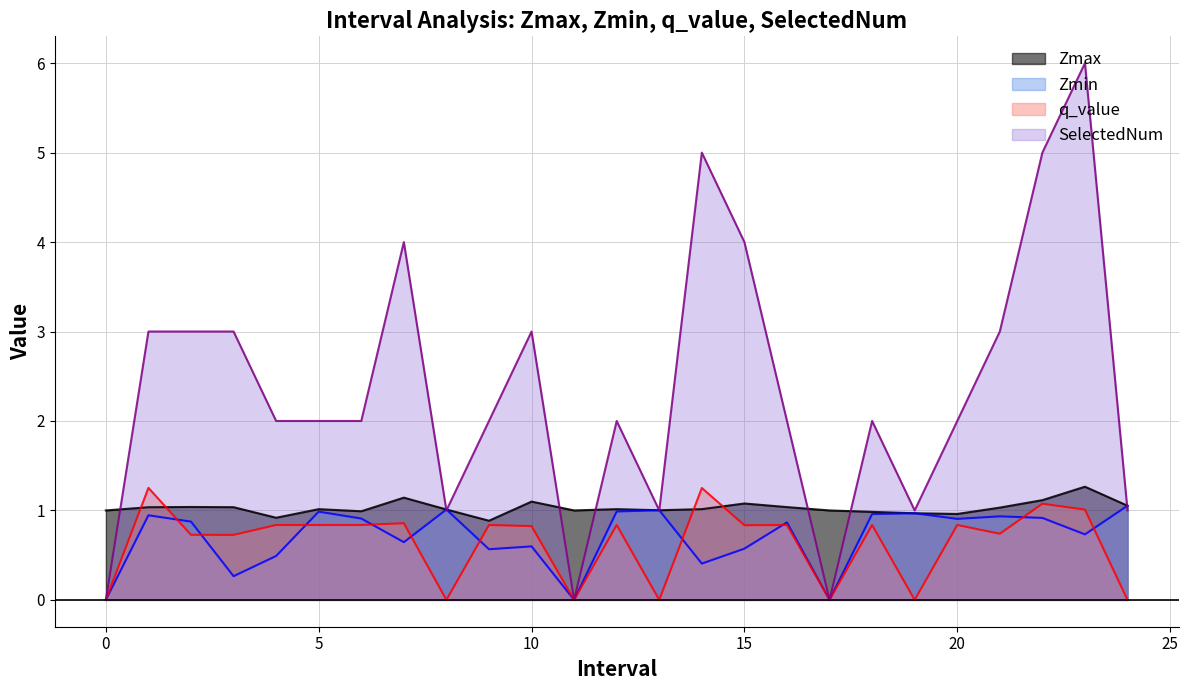

Between 6.0 and 19.0, which series saw the biggest shift?

SelectedNum